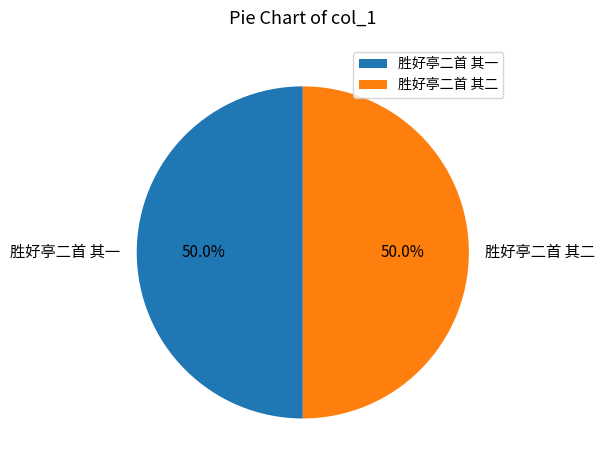

Approximately how many times larger is the value at 胜好亭二首 其一 compared to 胜好亭二首 其二?

1.0